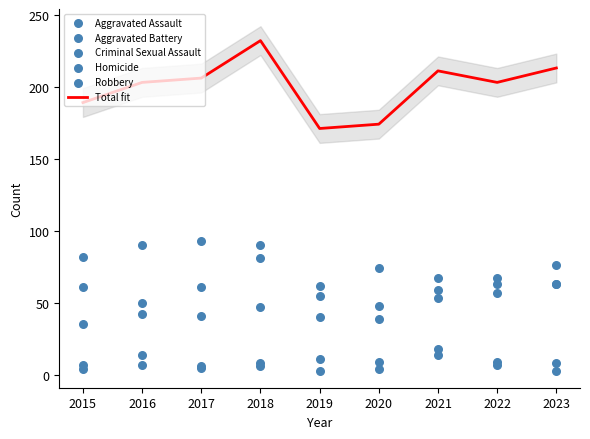

What is the total value across all series at 2017?

412